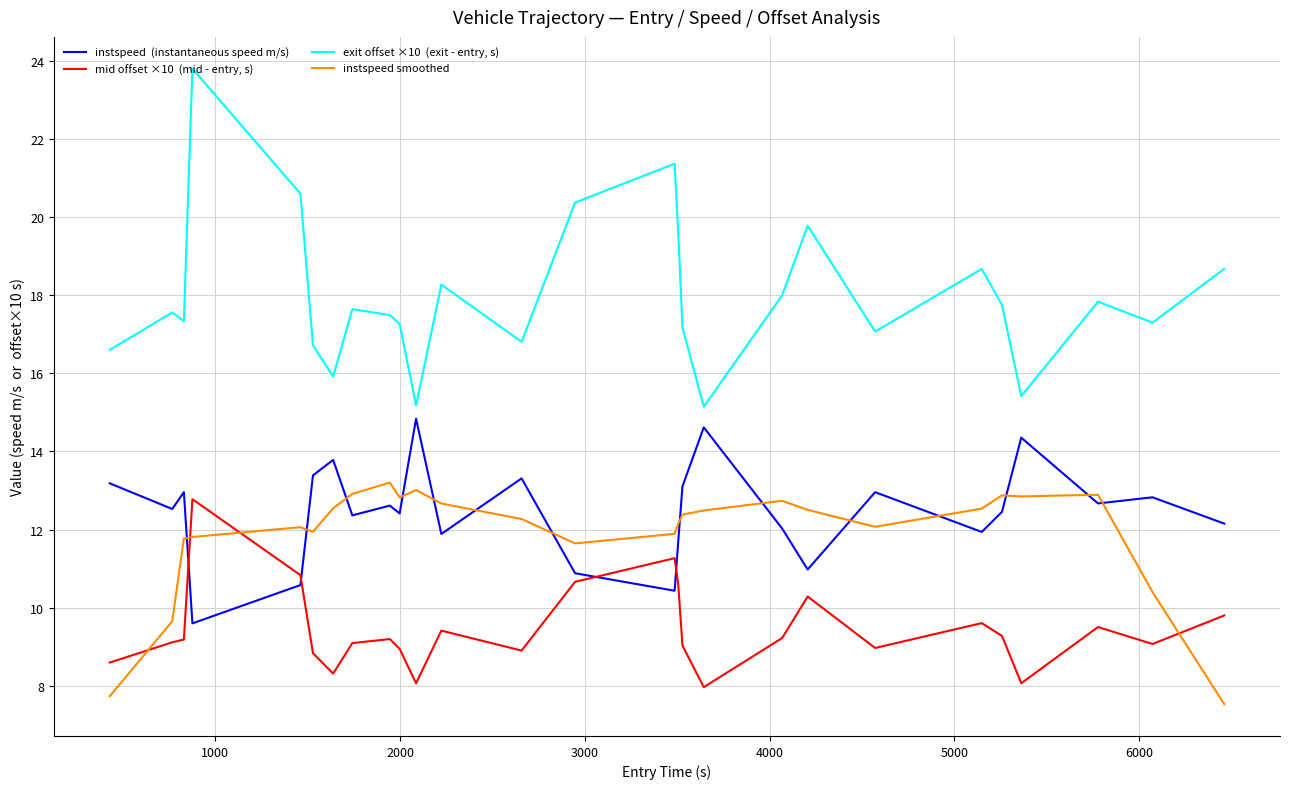

What is the smallest value displayed?

7.5